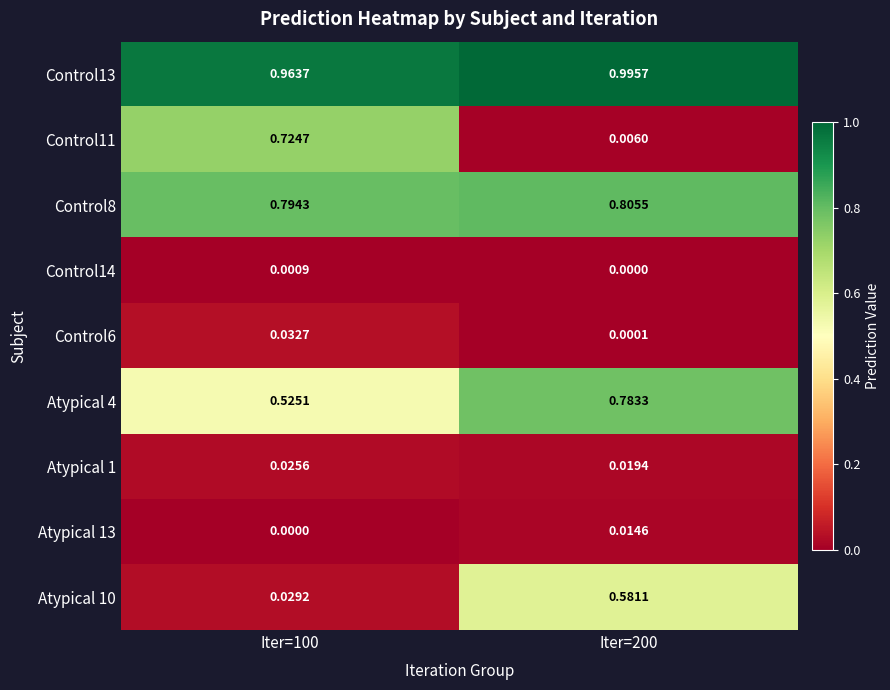

Is the value of Atypical 4 at Iter=100 greater than the value of Control11 at Iter=100?

No